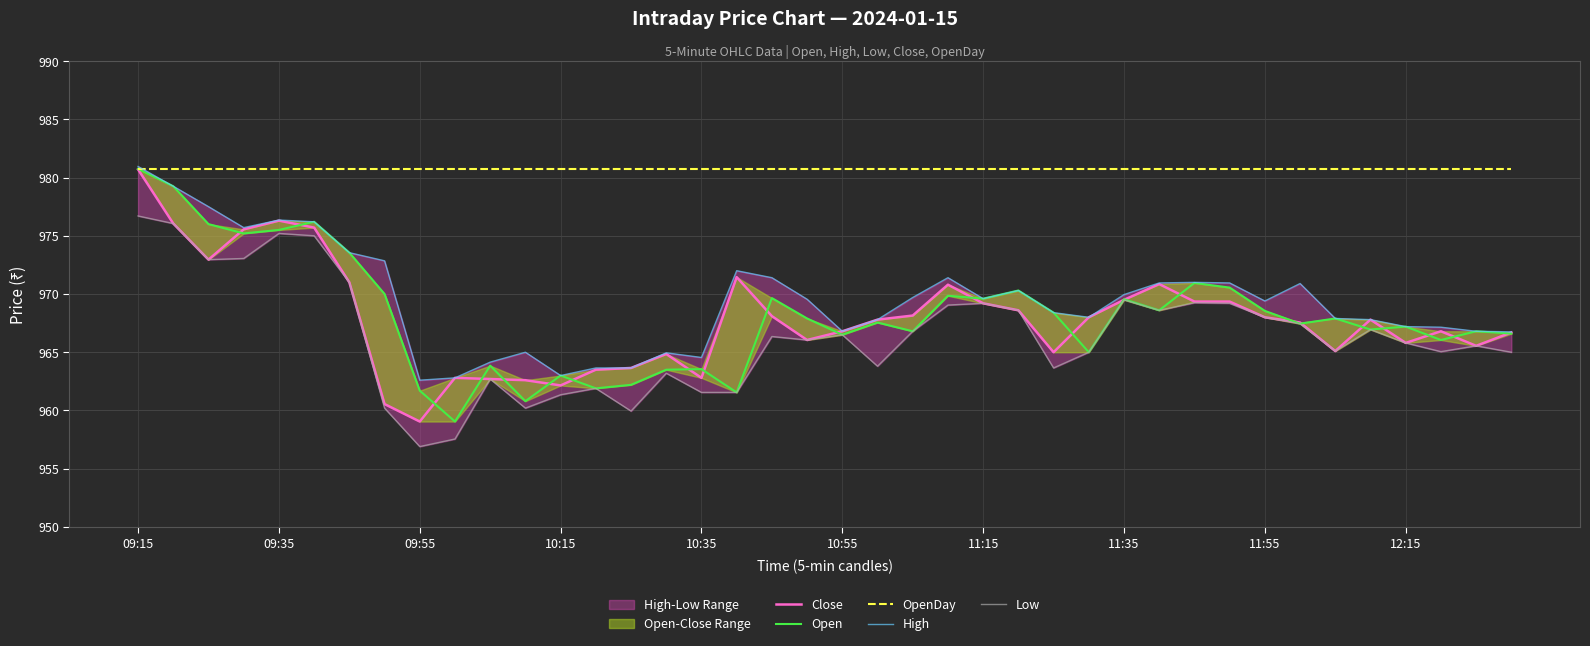

At which category is the sum across all series the highest?

09:15